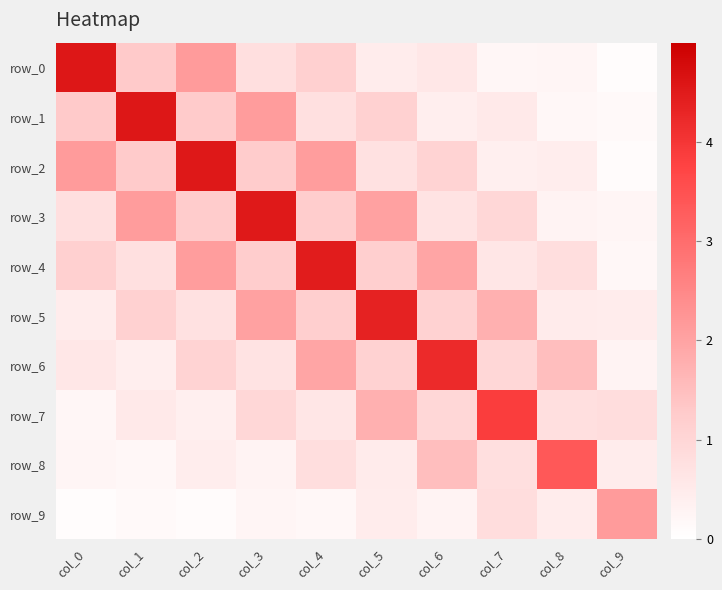

How many values in the row_3 series are below 1?

5